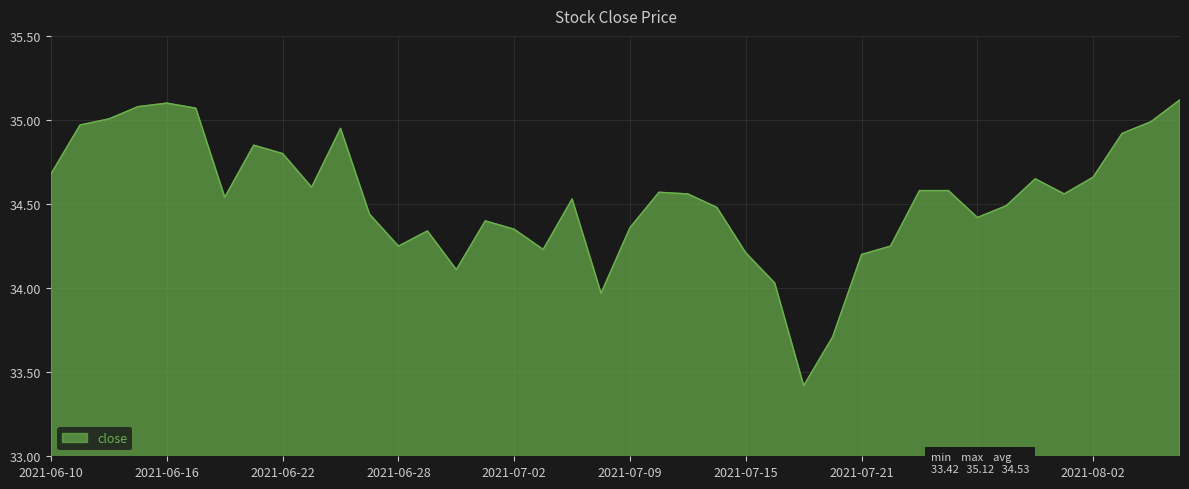

What is the smallest value displayed?

33.4